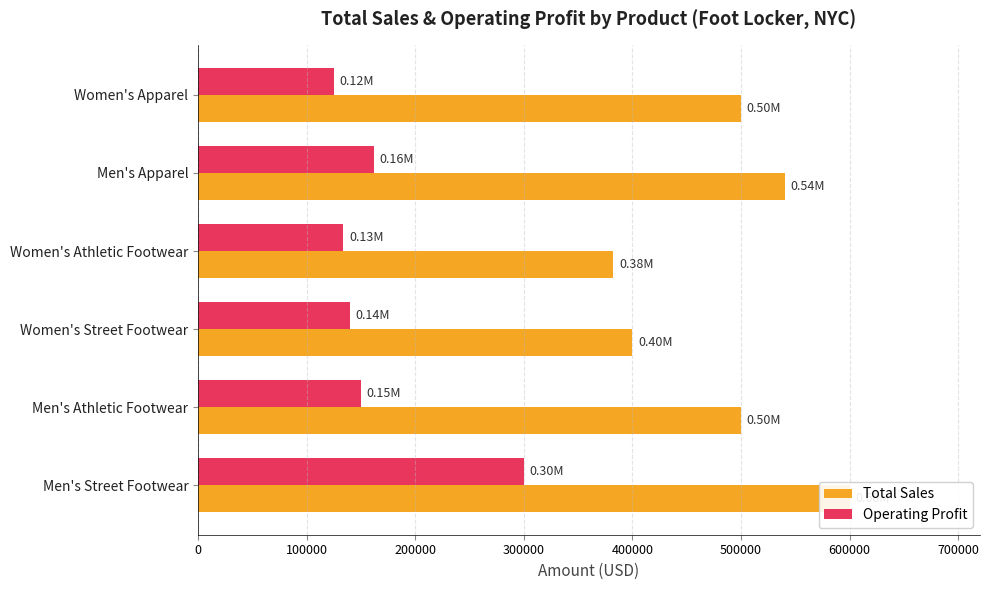

List the series in order of their overall mean, highest first.

Total Sales, Operating Profit